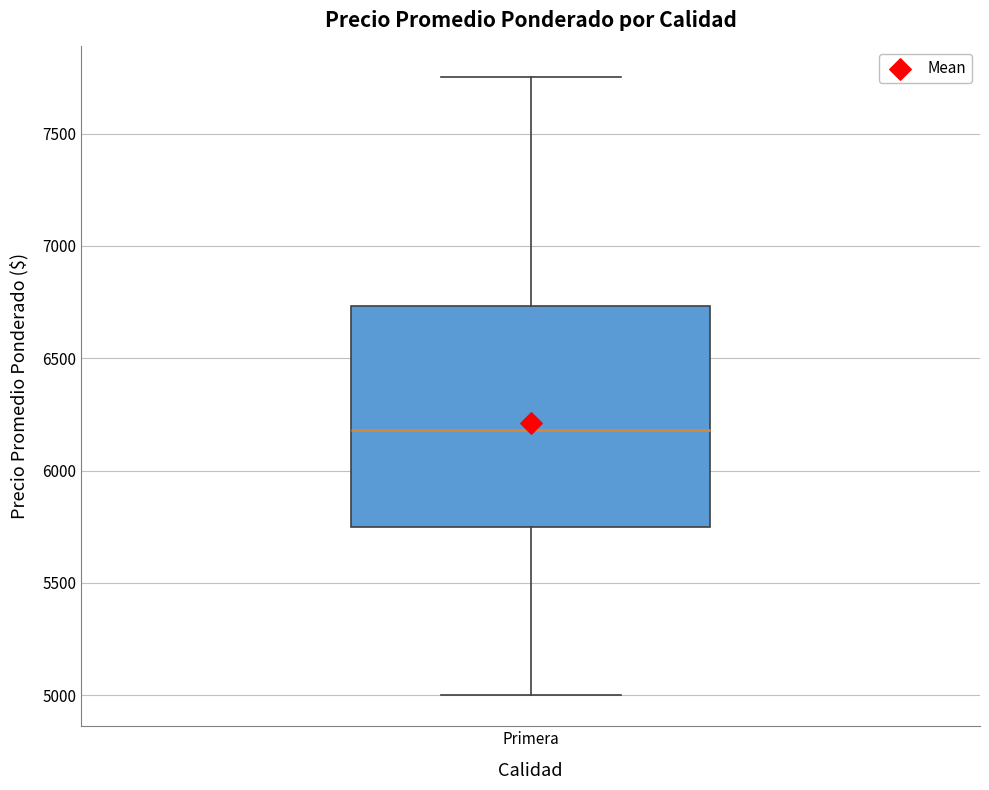

Transcribe this box plot: give where the median line is, the range the box spans, and where the two whiskers end, as read against the y-axis. The values are not printed on the chart, so give them approximately, as read against the axis.

median 6200, box 5750 to 6750, whiskers 5000 to 7750